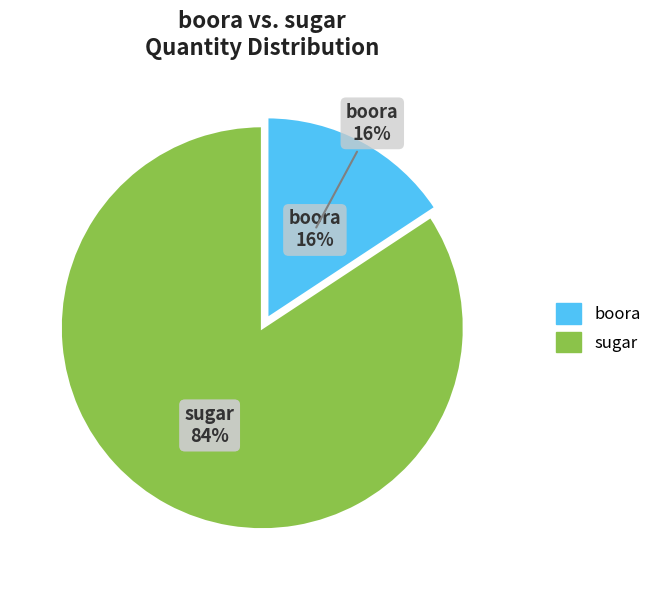

How many slices are in this pie chart?

2